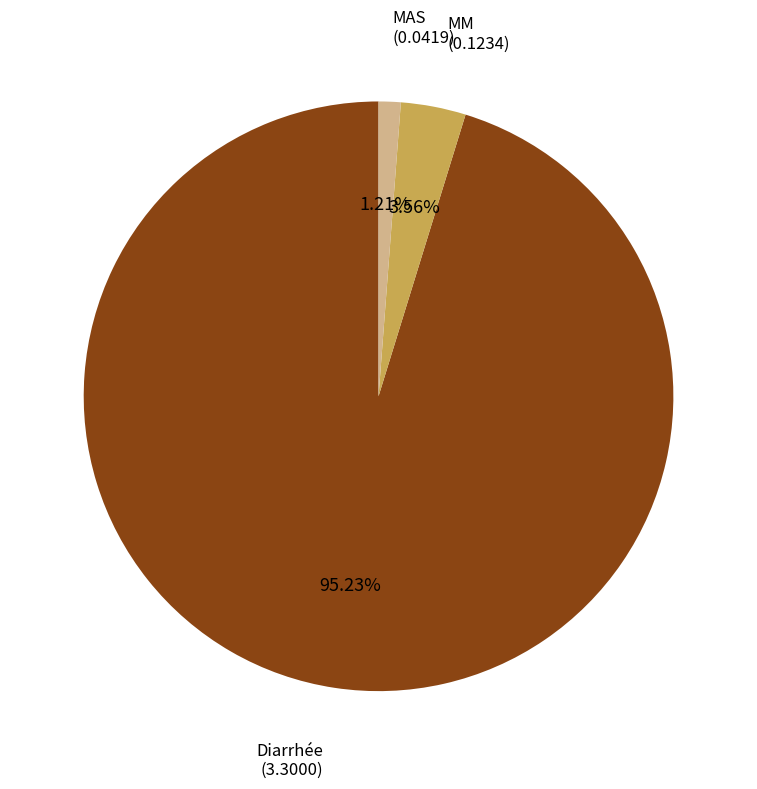

Combined, what portion of the pie is Diarrhée and MM?

98.8%